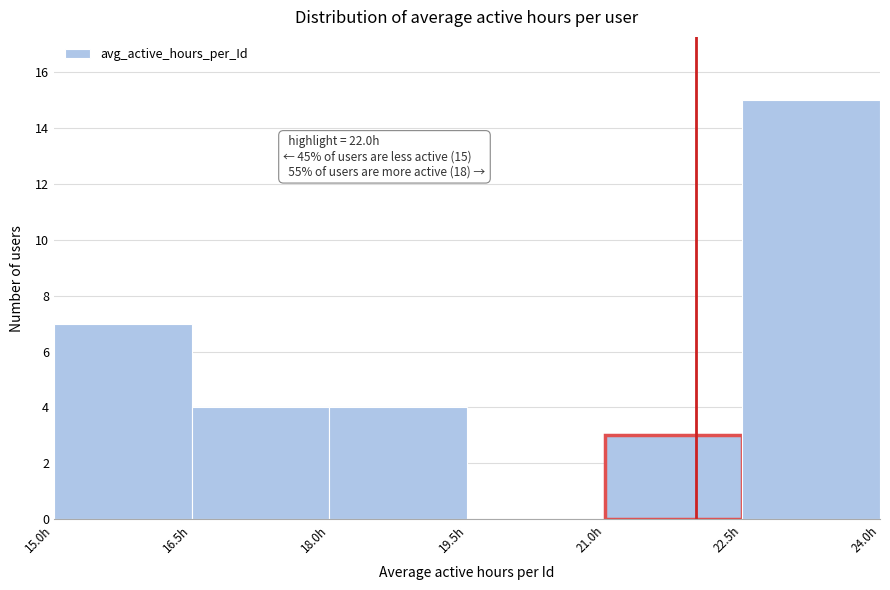

Which range on the x-axis has the tallest bar?

22.5 to 24.0